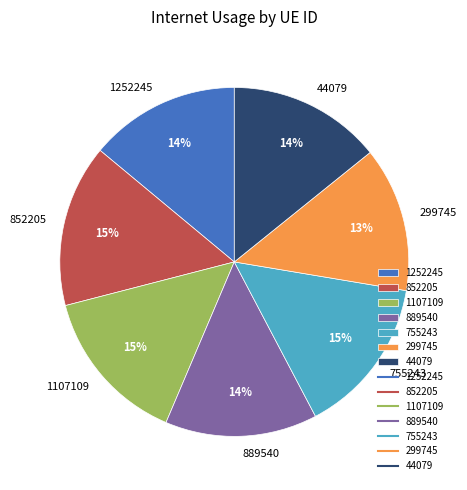

What is the smallest slice in the pie chart?

299745